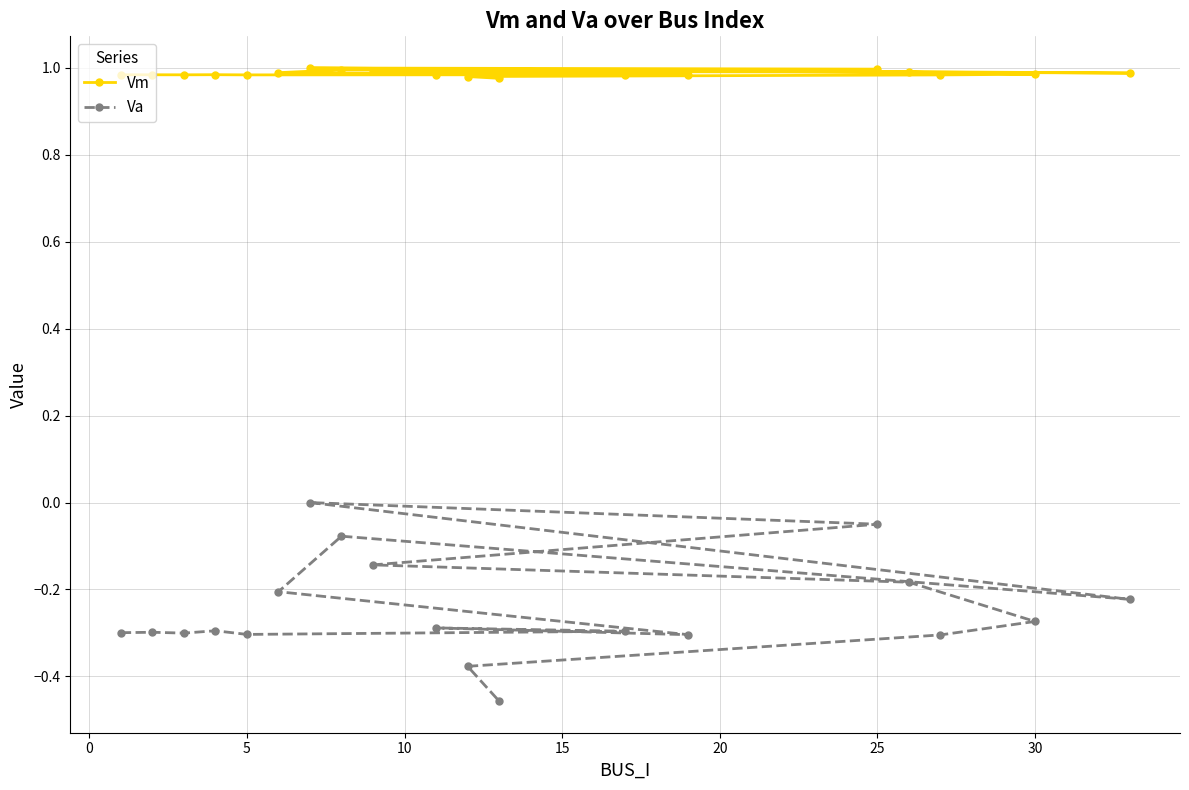

True or false: Va and Vm intersect in this chart.

False